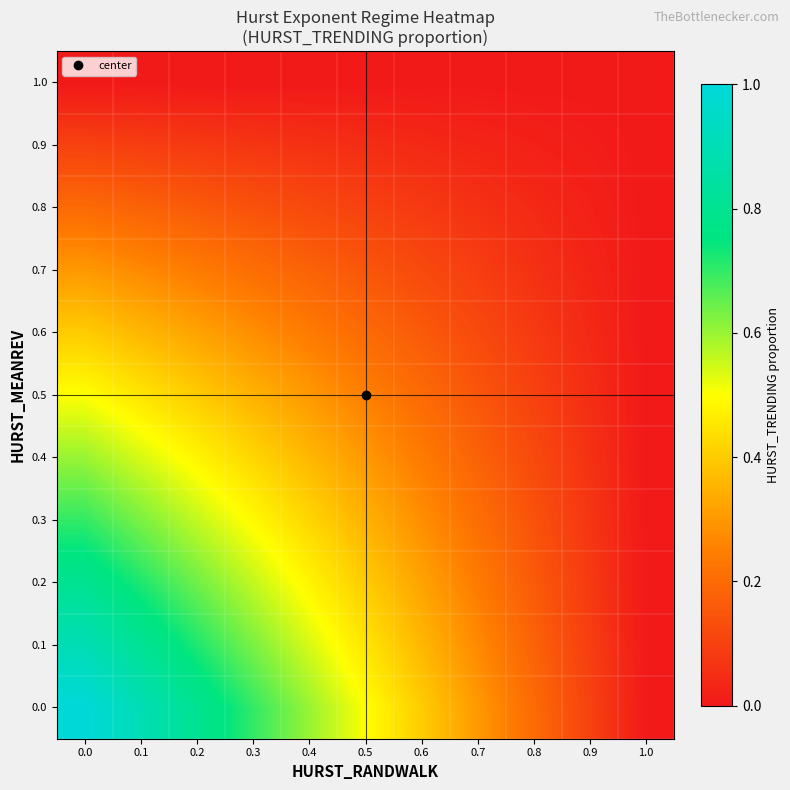

Reading left to right, what are all the values shown in this chart?

0.0: 0.0=1.0	0.1=0.9	0.2=0.8	0.3=0.7	0.4=0.6	0.5=0.5	0.6=0.4	0.7=0.3	0.8=0.2	0.9=0.1	1.0=0.0
0.1: 0.0=0.9	0.1=0.8	0.2=0.7	0.3=0.6	0.4=0.5	0.5=0.5	0.6=0.4	0.7=0.3	0.8=0.2	0.9=0.1	1.0=0.0
0.2: 0.0=0.8	0.1=0.7	0.2=0.6	0.3=0.6	0.4=0.5	0.5=0.4	0.6=0.3	0.7=0.2	0.8=0.2	0.9=0.1	1.0=0.0
0.3: 0.0=0.7	0.1=0.6	0.2=0.6	0.3=0.5	0.4=0.4	0.5=0.3	0.6=0.3	0.7=0.2	0.8=0.1	0.9=0.1	1.0=0.0
0.4: 0.0=0.6	0.1=0.5	0.2=0.5	0.3=0.4	0.4=0.4	0.5=0.3	0.6=0.2	0.7=0.2	0.8=0.1	0.9=0.1	1.0=0.0
0.5: 0.0=0.5	0.1=0.5	0.2=0.4	0.3=0.3	0.4=0.3	0.5=0.2	0.6=0.2	0.7=0.1	0.8=0.1	0.9=0.0	1.0=0.0
0.6: 0.0=0.4	0.1=0.4	0.2=0.3	0.3=0.3	0.4=0.2	0.5=0.2	0.6=0.2	0.7=0.1	0.8=0.1	0.9=0.0	1.0=0.0
0.7: 0.0=0.3	0.1=0.3	0.2=0.2	0.3=0.2	0.4=0.2	0.5=0.1	0.6=0.1	0.7=0.1	0.8=0.1	0.9=0.0	1.0=0.0
0.8: 0.0=0.2	0.1=0.2	0.2=0.2	0.3=0.1	0.4=0.1	0.5=0.1	0.6=0.1	0.7=0.1	0.8=0.0	0.9=0.0	1.0=0.0
0.9: 0.0=0.1	0.1=0.1	0.2=0.1	0.3=0.1	0.4=0.1	0.5=0.0	0.6=0.0	0.7=0.0	0.8=0.0	0.9=0.0	1.0=0.0
1.0: 0.0=0.0	0.1=0.0	0.2=0.0	0.3=0.0	0.4=0.0	0.5=0.0	0.6=0.0	0.7=0.0	0.8=0.0	0.9=0.0	1.0=0.0